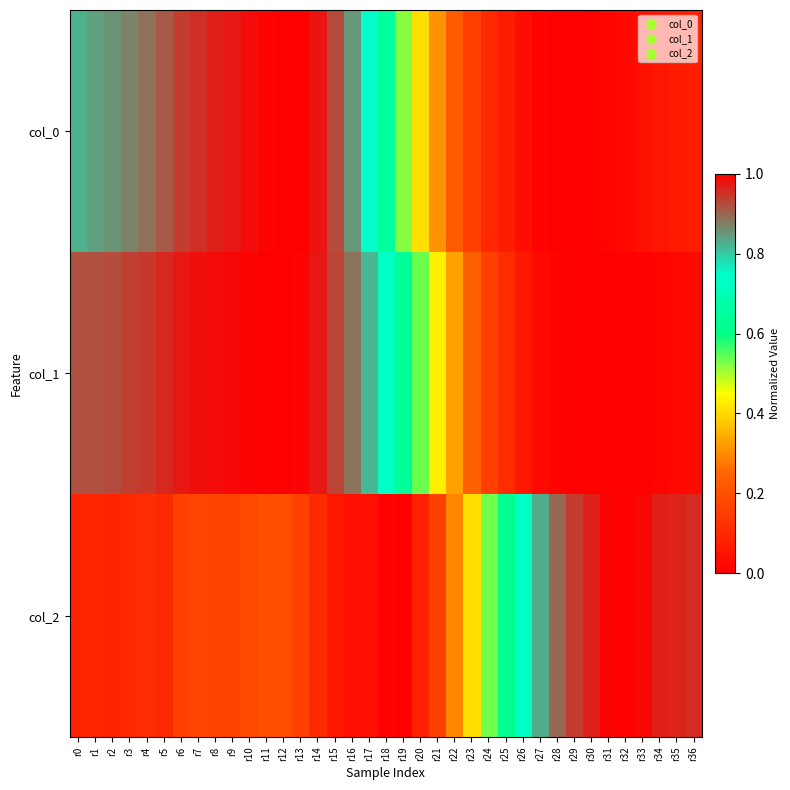

What is the maximum value shown in the chart?

1.0